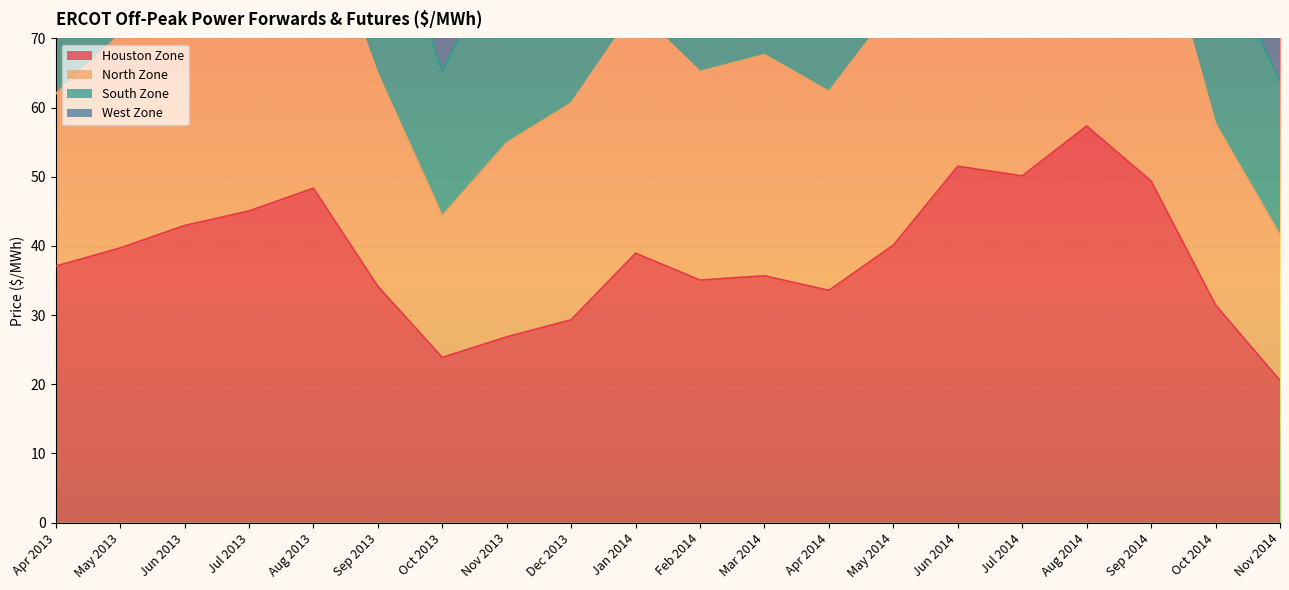

How many data points in Houston Zone are above 38?

10